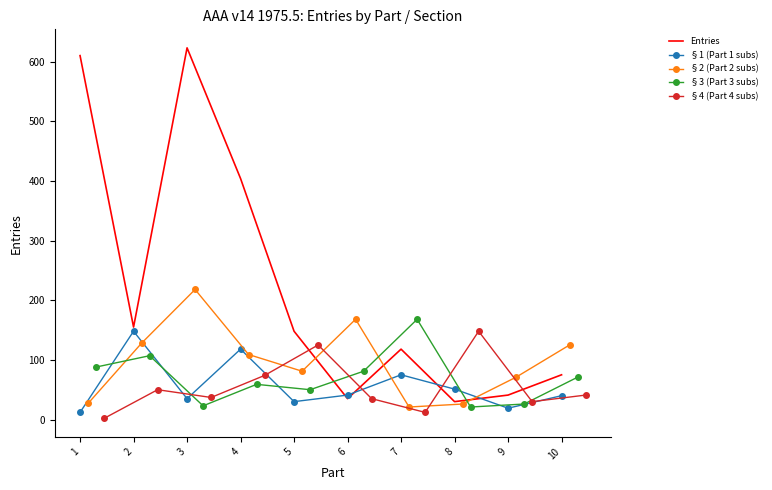

How many interior local peaks does the §2 (Part 2 subs) series have?

2